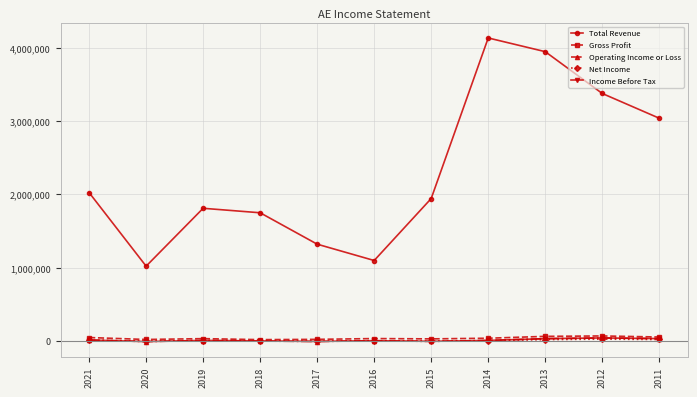

Which series has the widest spread of values?

Total Revenue